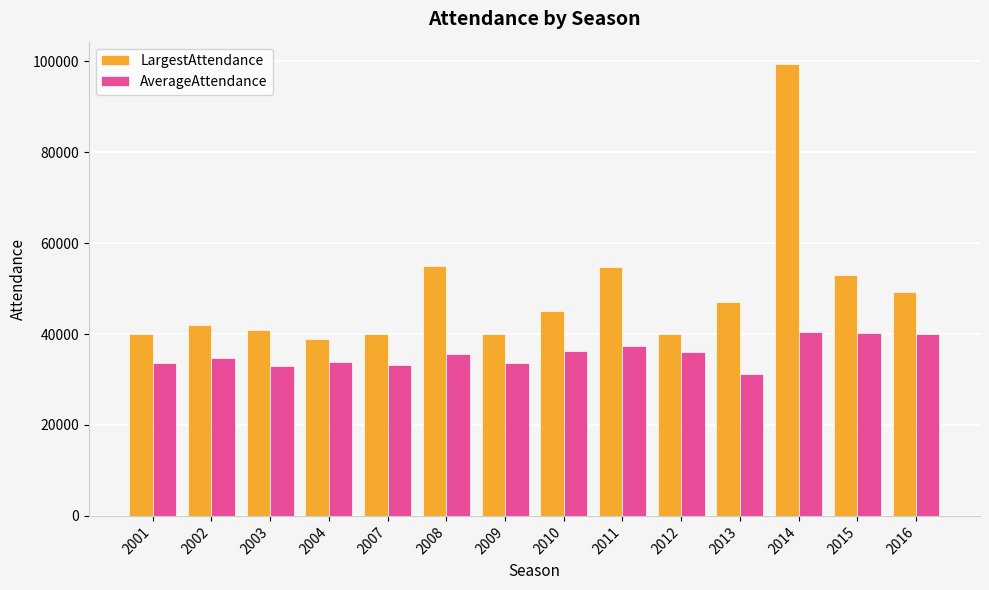

What value does the LargestAttendance series have at 2001?

40000